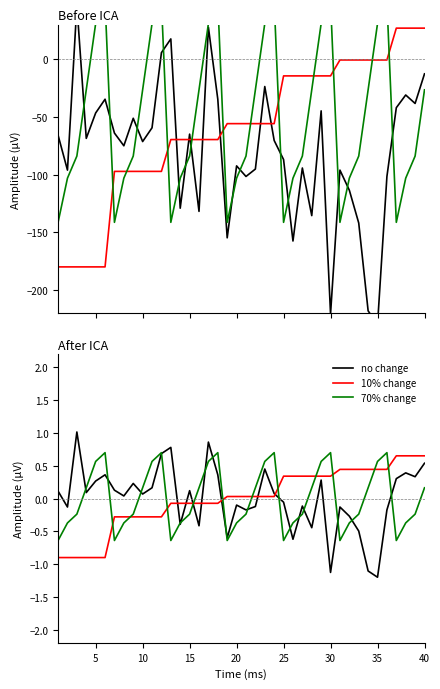

How many values in 10% change are above zero?

22